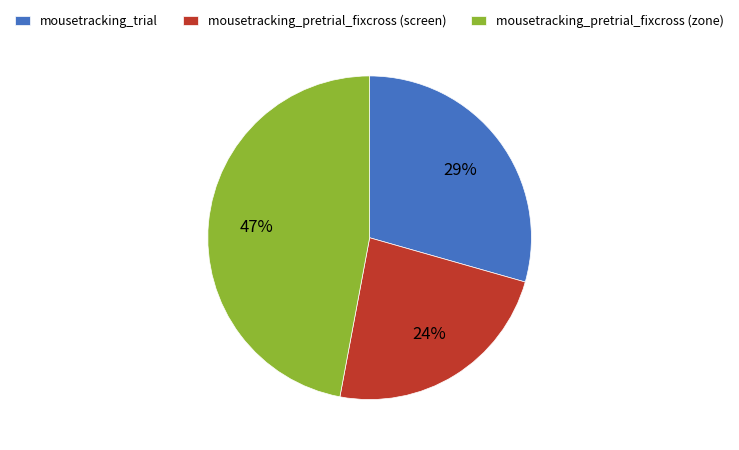

Is it true that mousetracking_trial is 62% of the pie?

False